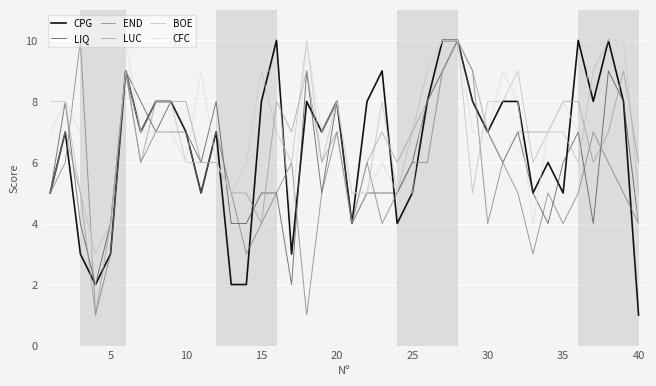

What is the highest value of the CFC series?

10